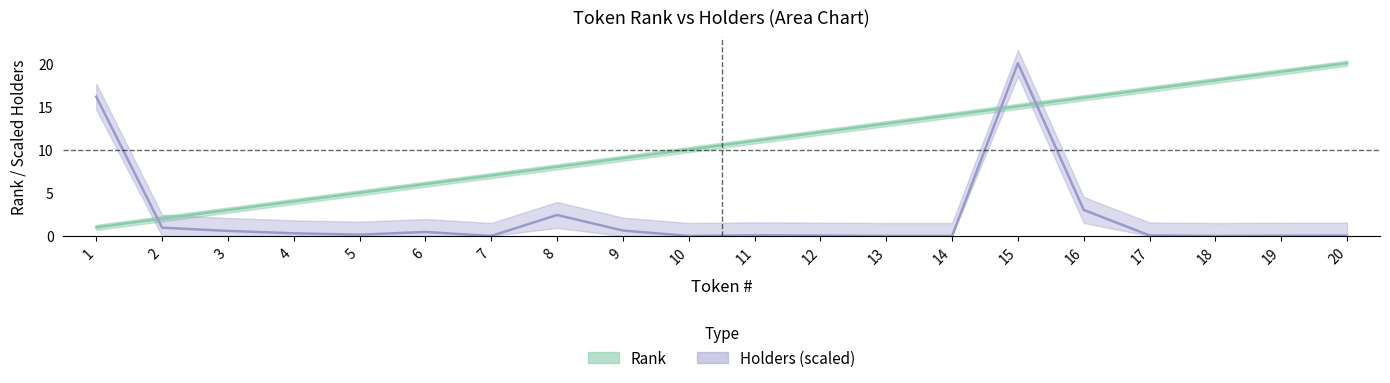

Which series has the widest spread of values?

Holders